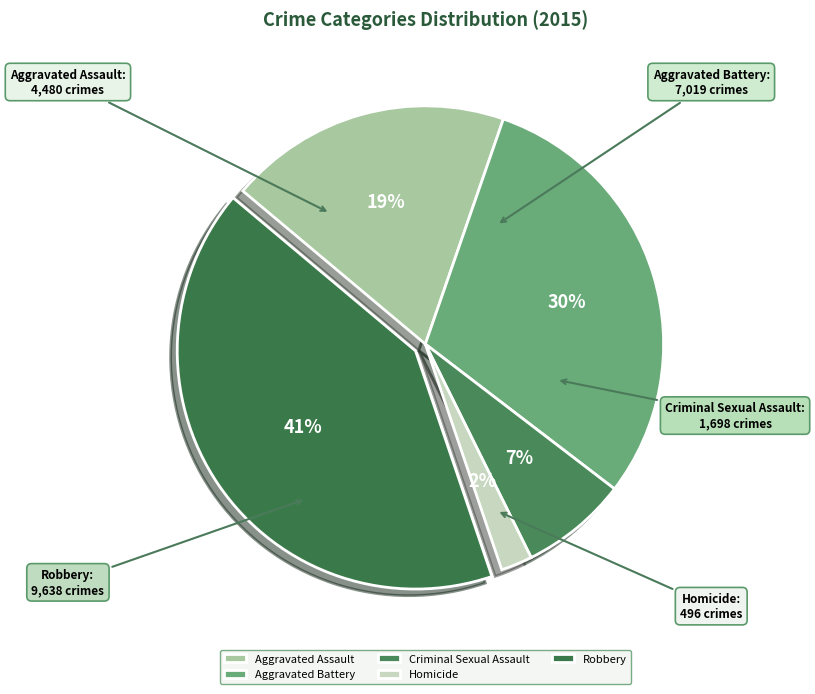

Is there a majority slice in this chart?

No